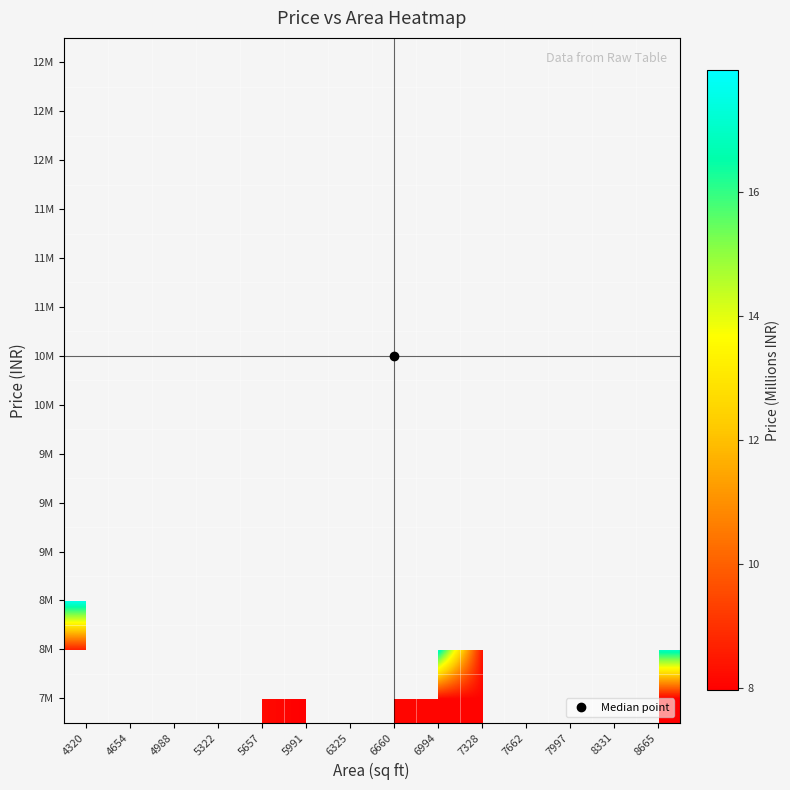

Which has a higher value, 5991 or 5322?

5322